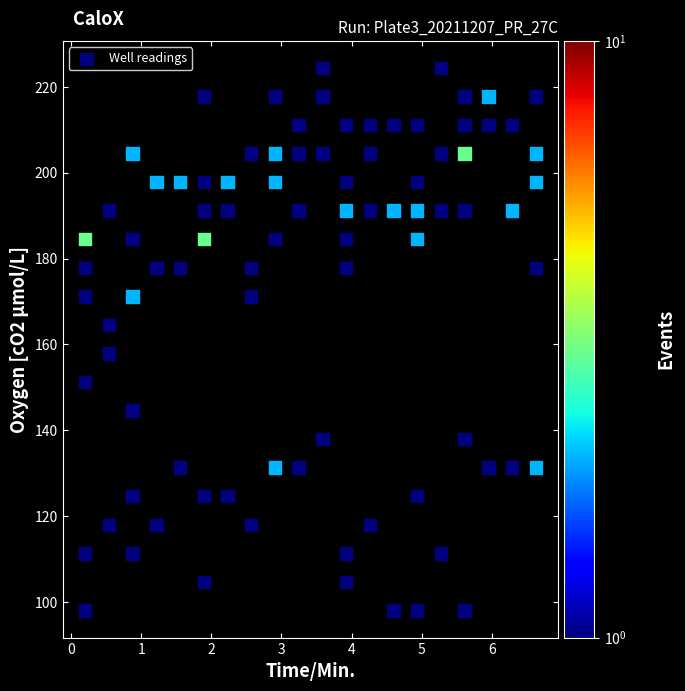

What is the range of Y values (max minus min)?

126.4